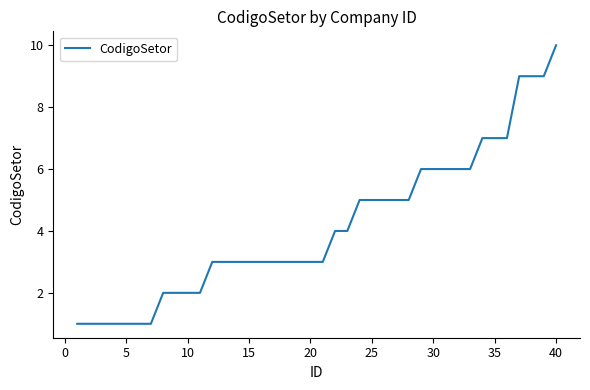

What is the greatest value displayed?

10